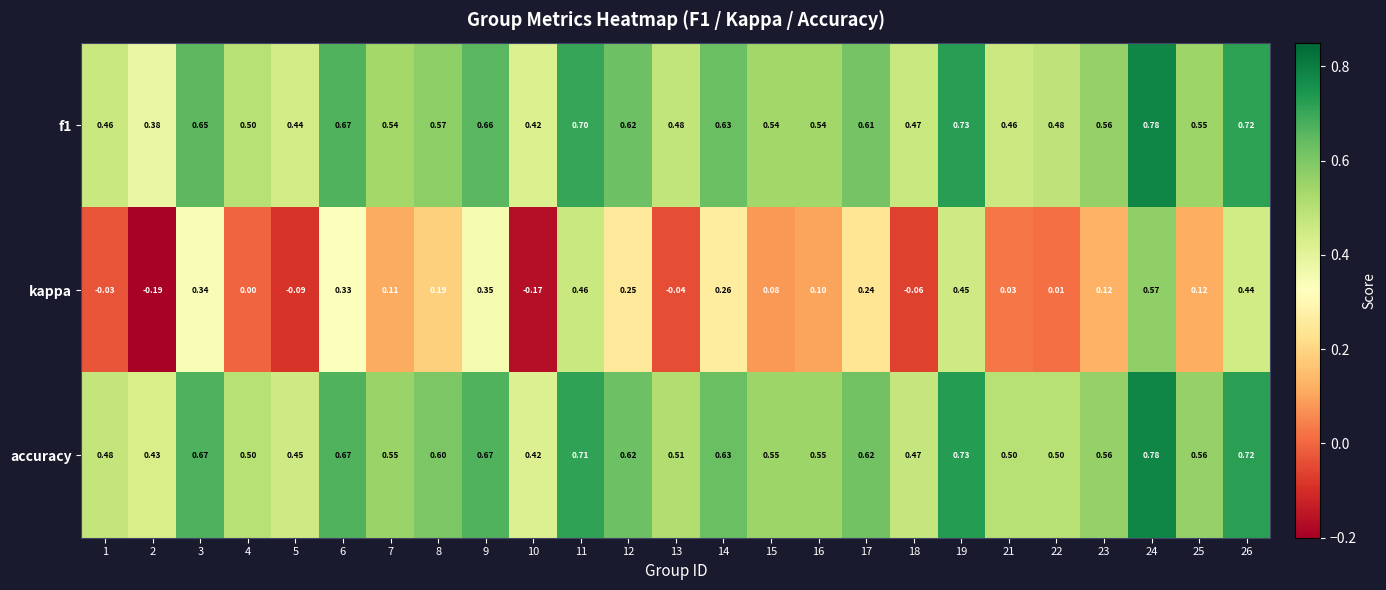

Which series changed the most between 9 and 18?

kappa